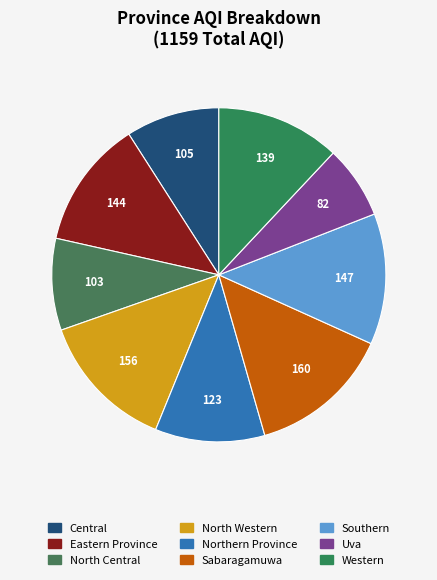

The Southern slice represents 13% of the pie. True or false?

True